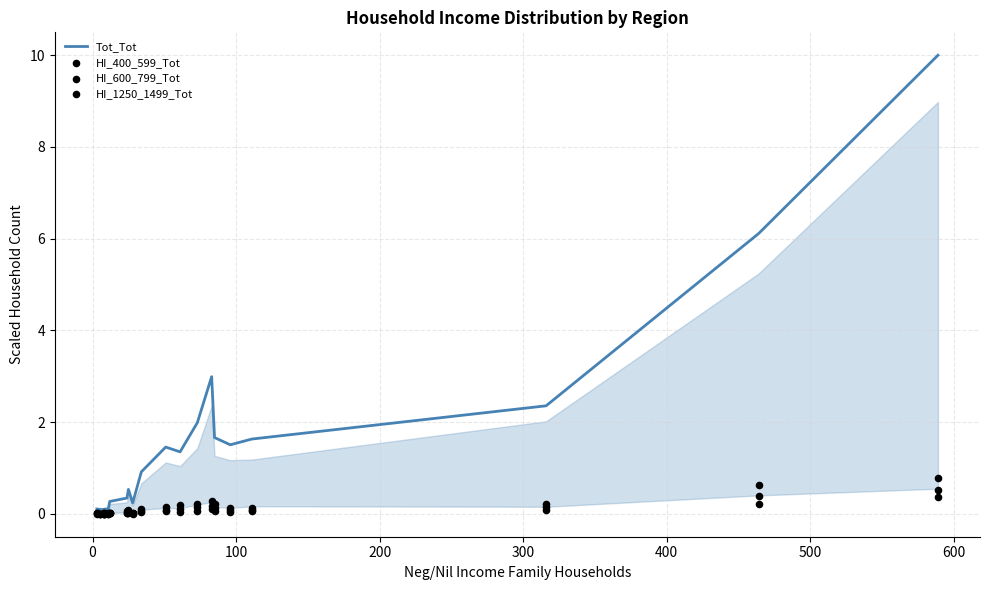

Which series reaches the maximum Y coordinate?

Tot_Tot